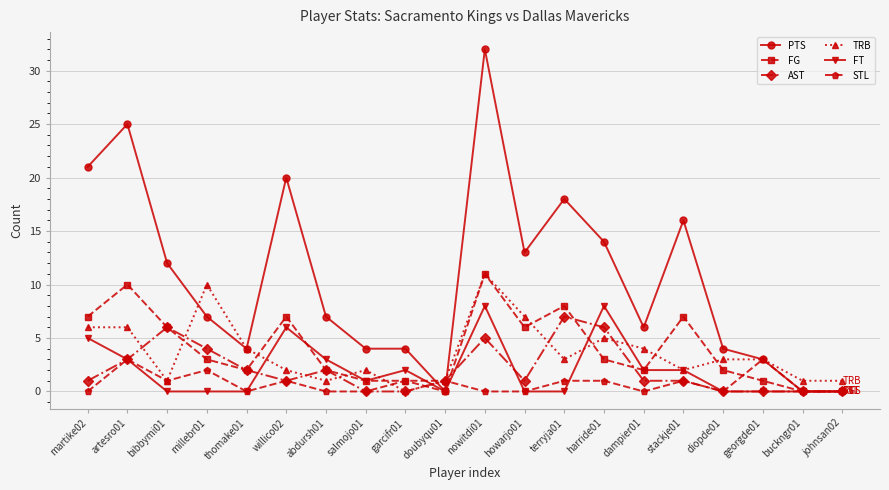

How many lines are shown in the chart?

6